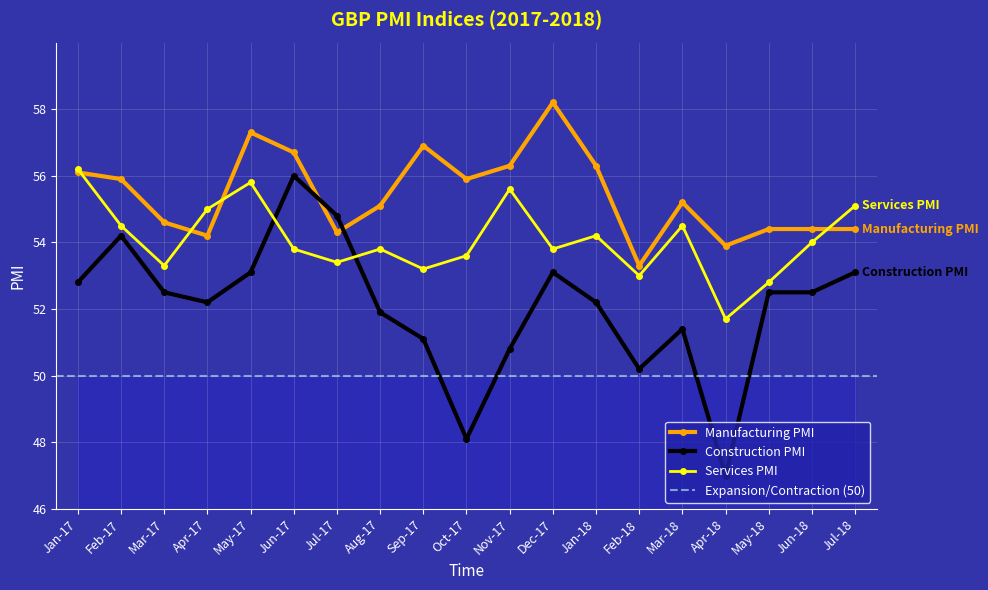

What is the label of the 7th point from the left?

Jul-17